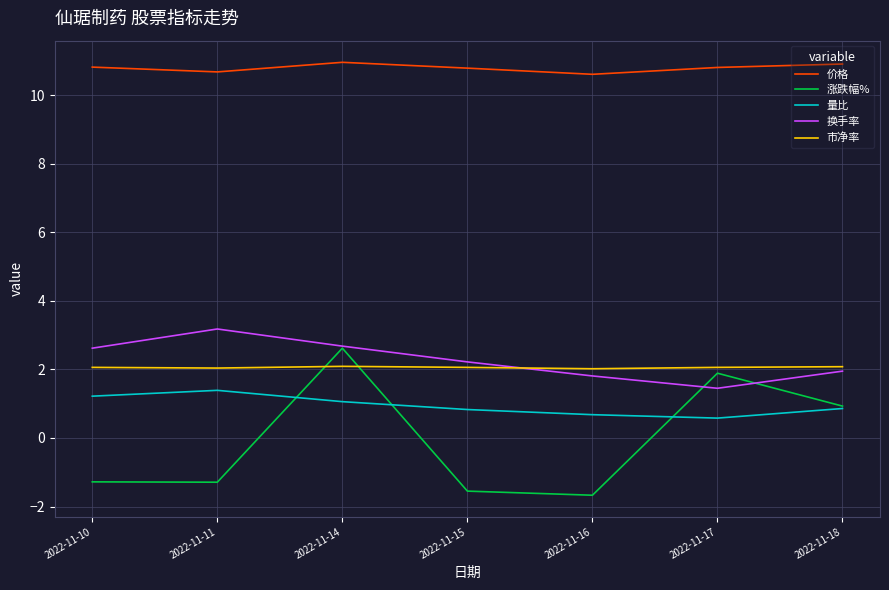

What is the maximum value for 涨跌幅%?

2.6